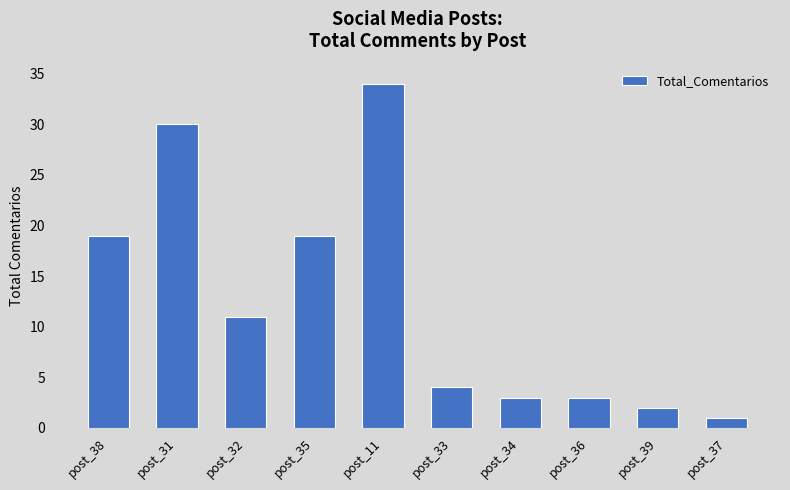

True or false: the data shows 19 at post_32.

False